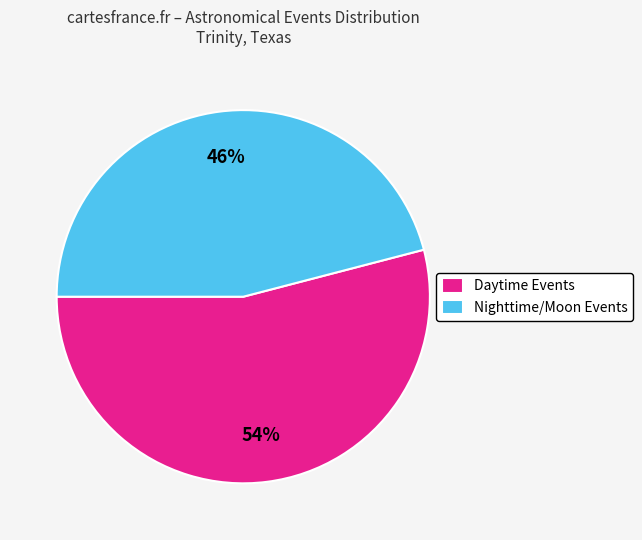

Count the number of slices in the pie.

2